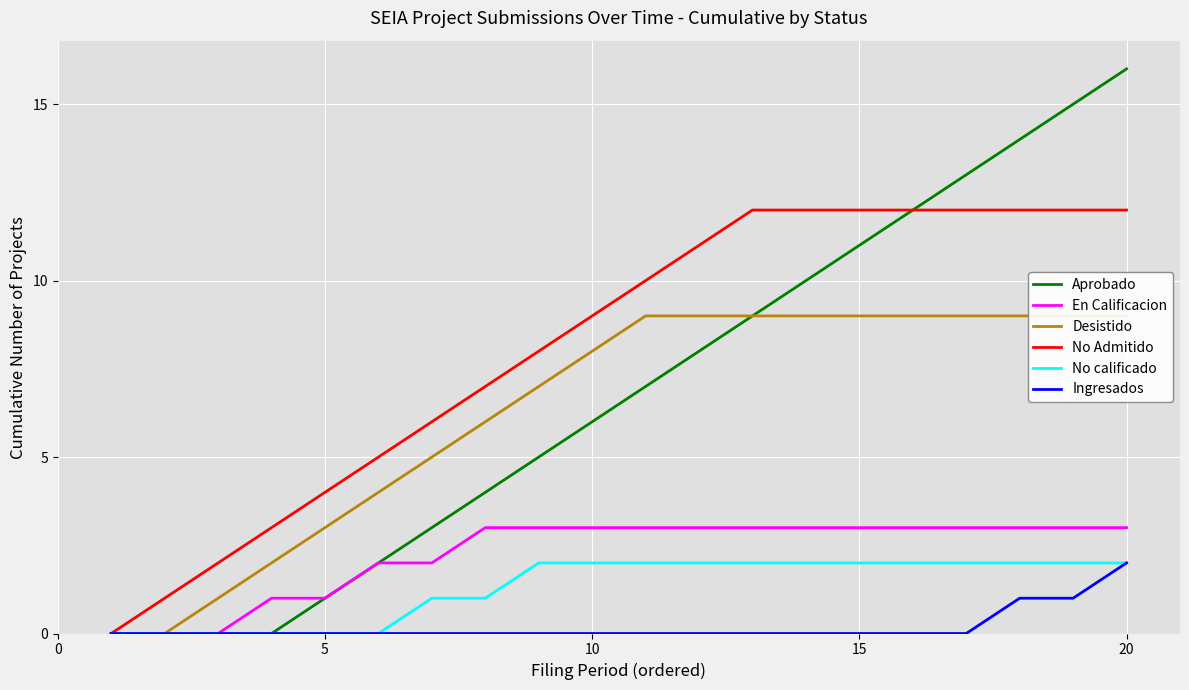

What is the value of the Desistido point at the 4th from the left?

2